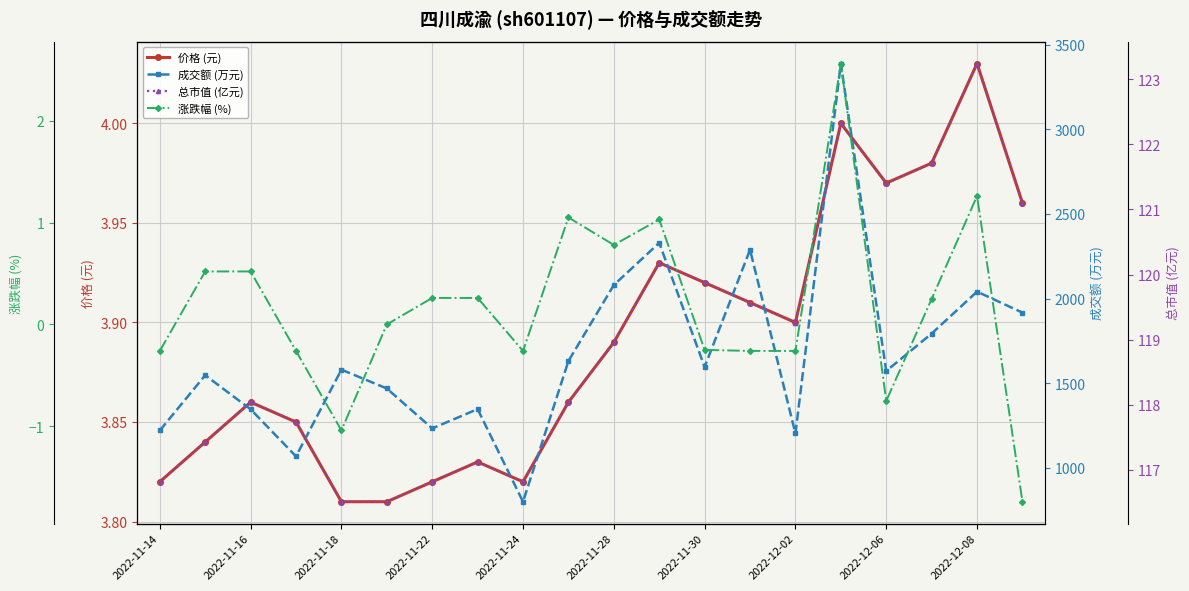

In 价格 (元), how many points are higher than both neighbors (excluding endpoints)?

5